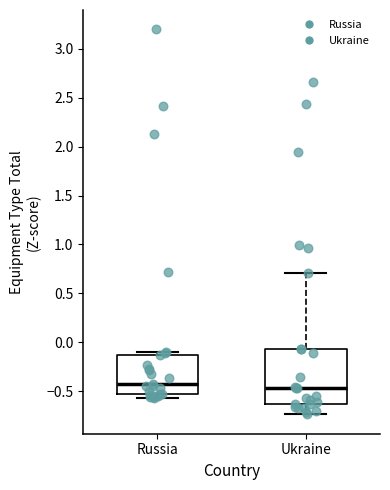

Reading left to right, read every box against the y-axis: the position of its median line, the range the box covers, and the ends of its whiskers. The values are not printed on the chart, so give them approximately, as read against the axis.

Russia: median -0.40, box -0.55 to -0.15, whiskers -0.55 (just below the box's lower edge) to -0.10
Ukraine: median -0.45, box -0.65 to -0.05, whiskers -0.75 to 0.70